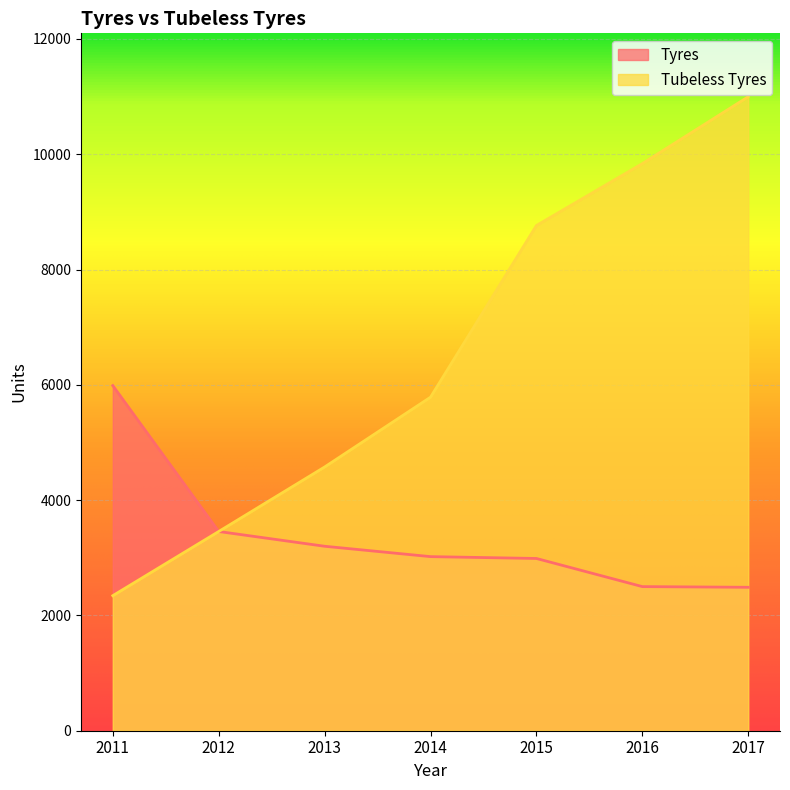

What is the maximum value for Tubeless Tyres?

10998